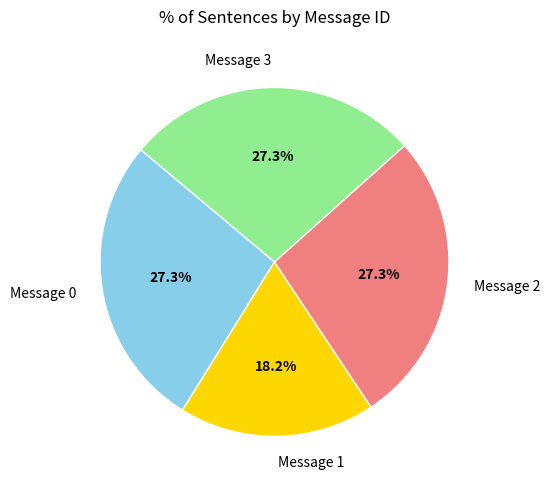

What is the ratio of the value at Message 3 to the value at Message 1?

1.5